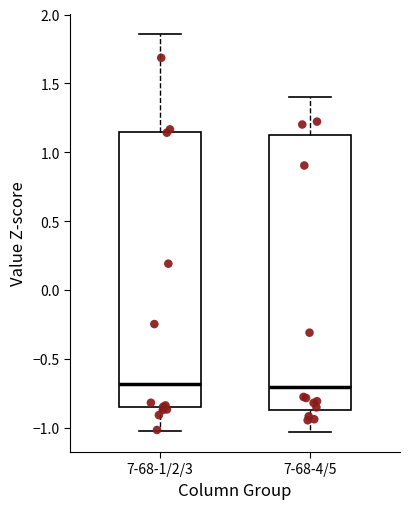

Reading left to right, read every box against the y-axis: the position of its median line, the range the box covers, and the ends of its whiskers. The values are not printed on the chart, so give them approximately, as read against the axis.

7-68-1/2/3: median -0.70, box -0.85 to 1.15, whiskers -1.05 to 1.85
7-68-4/5: median -0.70, box -0.85 to 1.15, whiskers -1.05 to 1.40